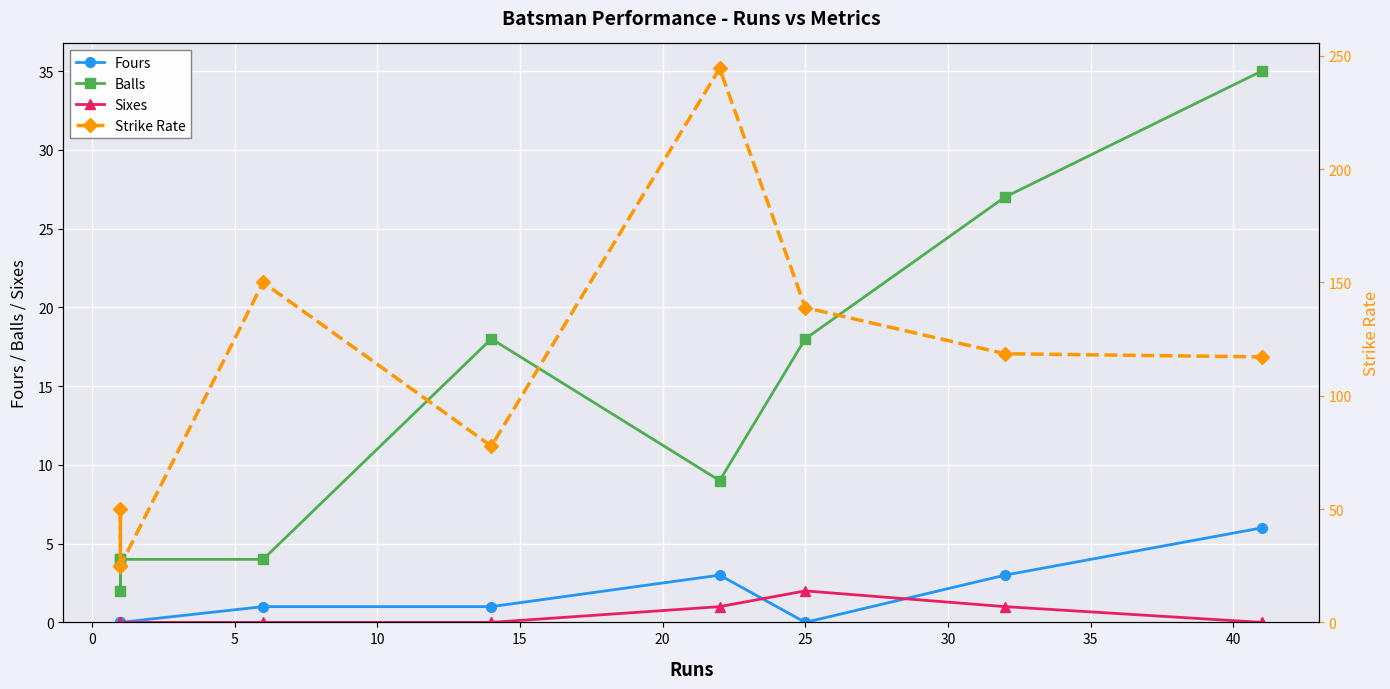

True or false: Strike Rate has a value of 138.9 at 25.

True